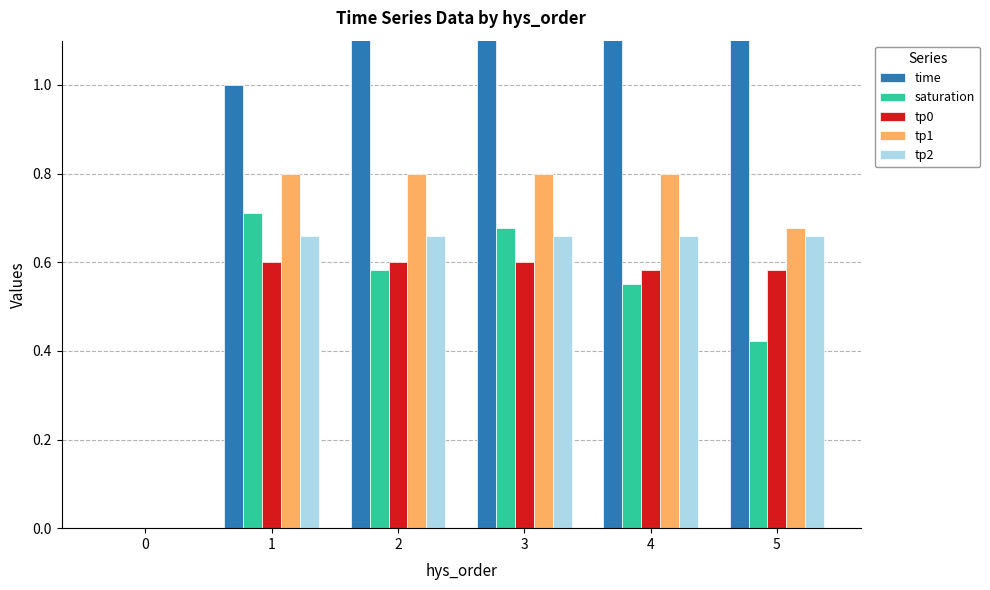

What is the difference between the time values at 2 and 4?

2.0